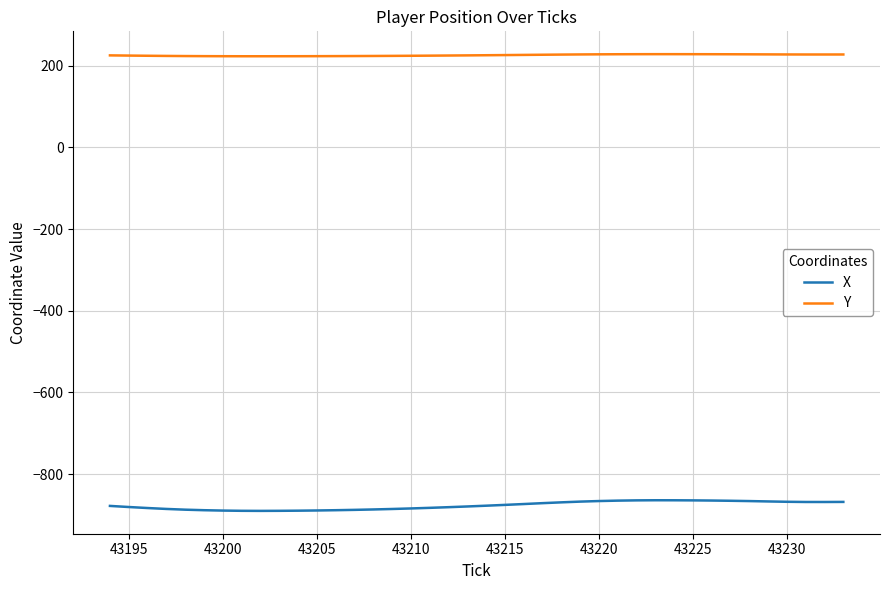

What is the minimum value shown in the chart?

-889.8